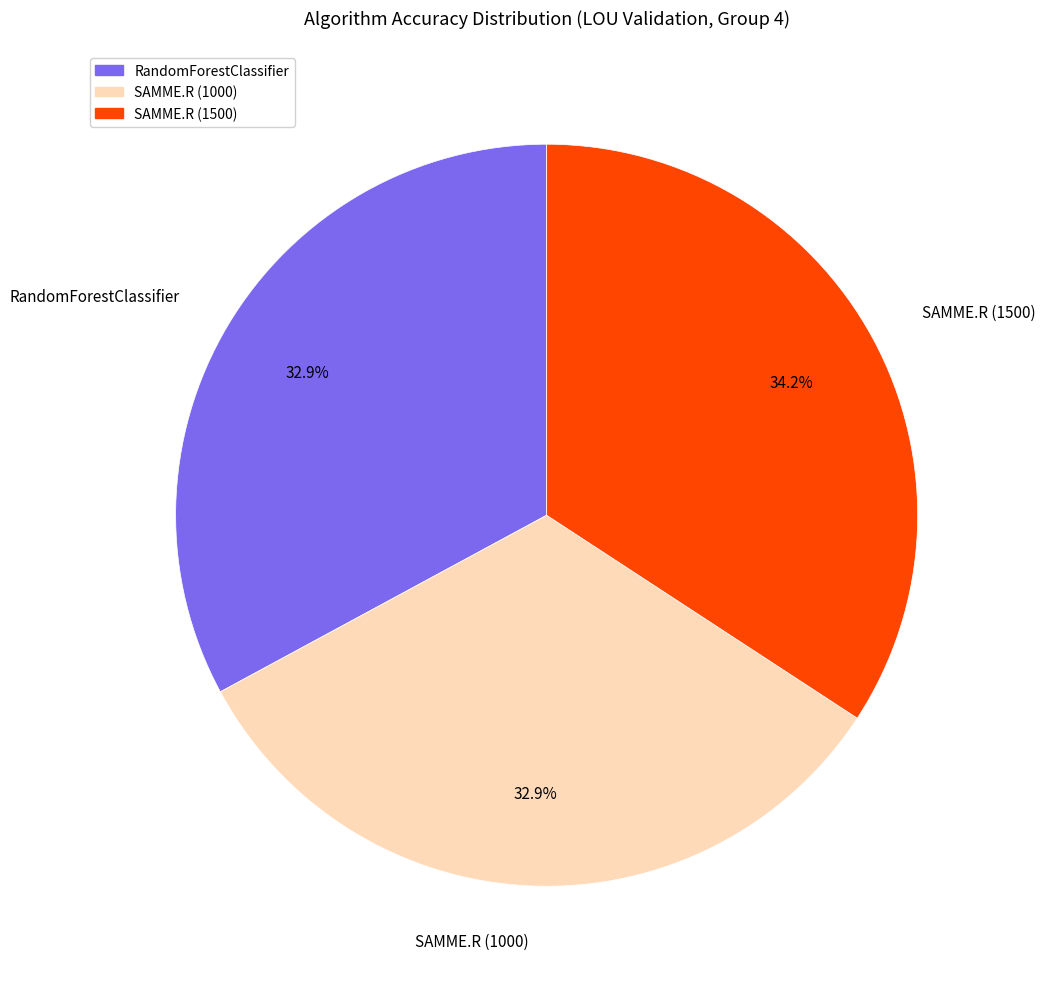

Count the number of slices in the pie.

3